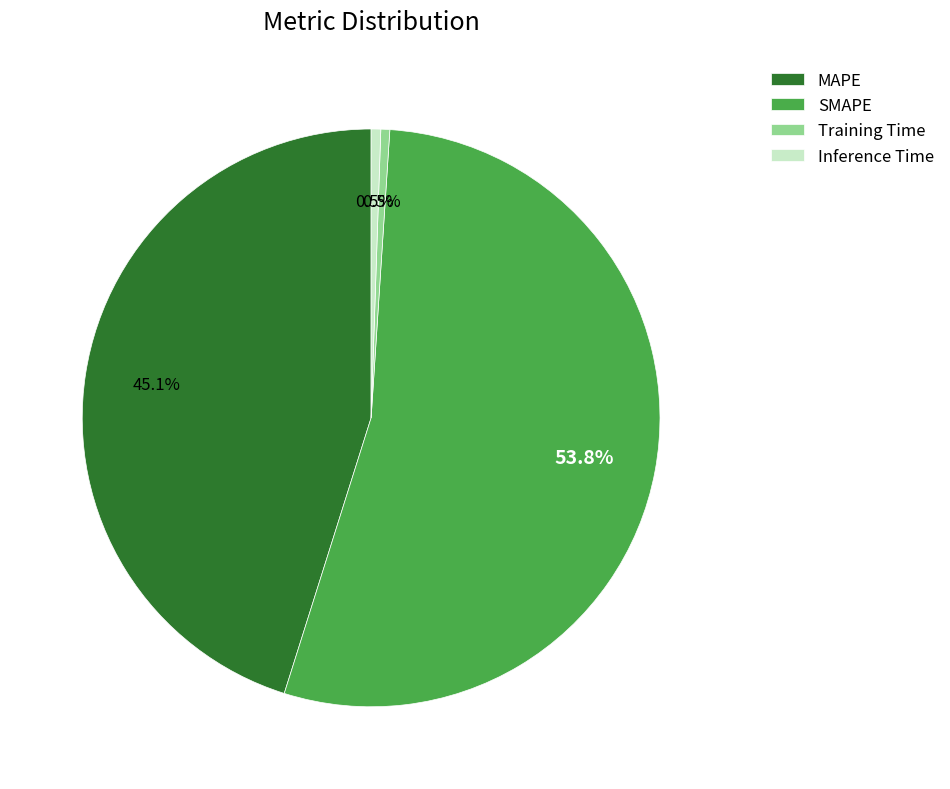

Does SMAPE represent more than half of the total?

Yes